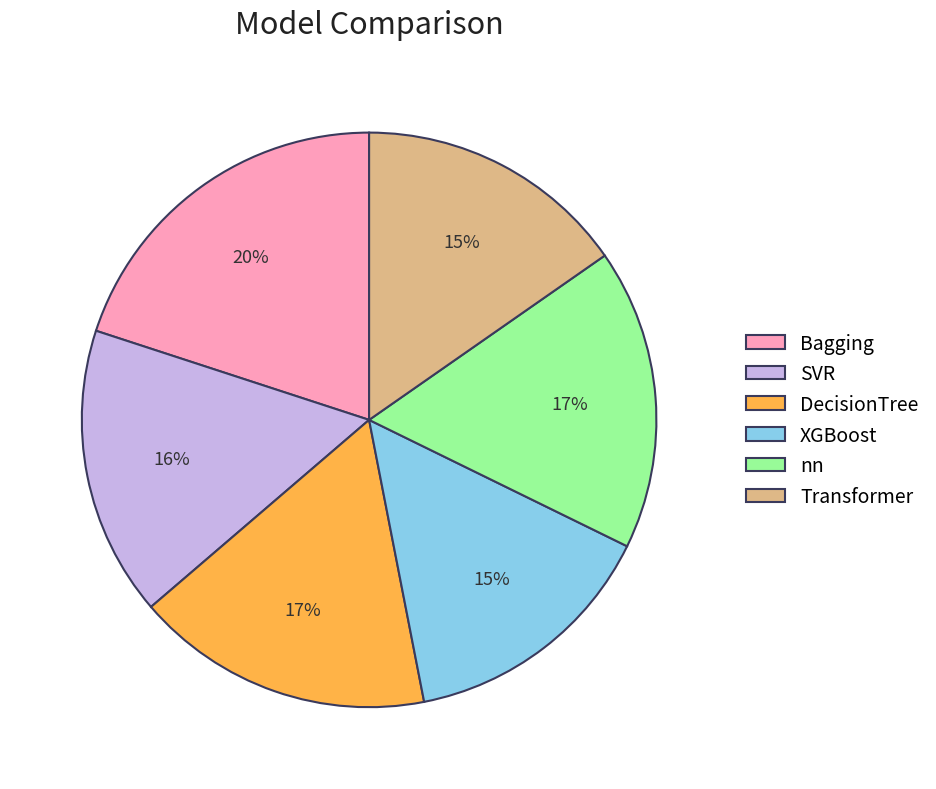

The DecisionTree slice represents 6% of the pie. True or false?

False